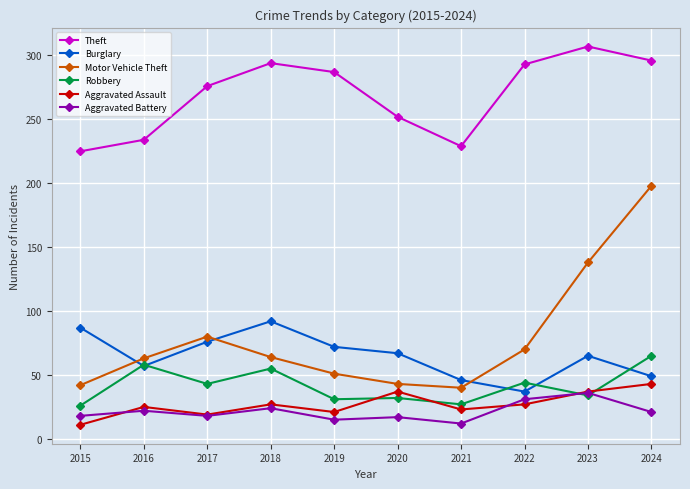

What are all the series names shown in the legend?

Theft, Burglary, Motor Vehicle Theft, Robbery, Aggravated Assault, Aggravated Battery